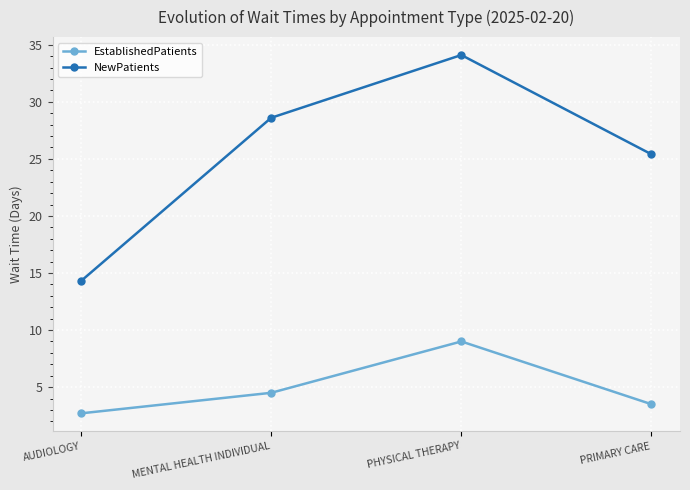

True or false: EstablishedPatients and NewPatients intersect in this chart.

False